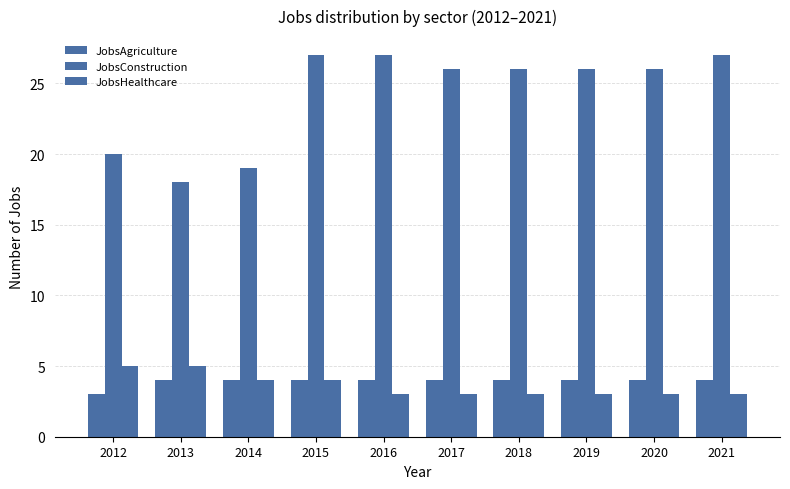

How many categories are shown in the chart?

10